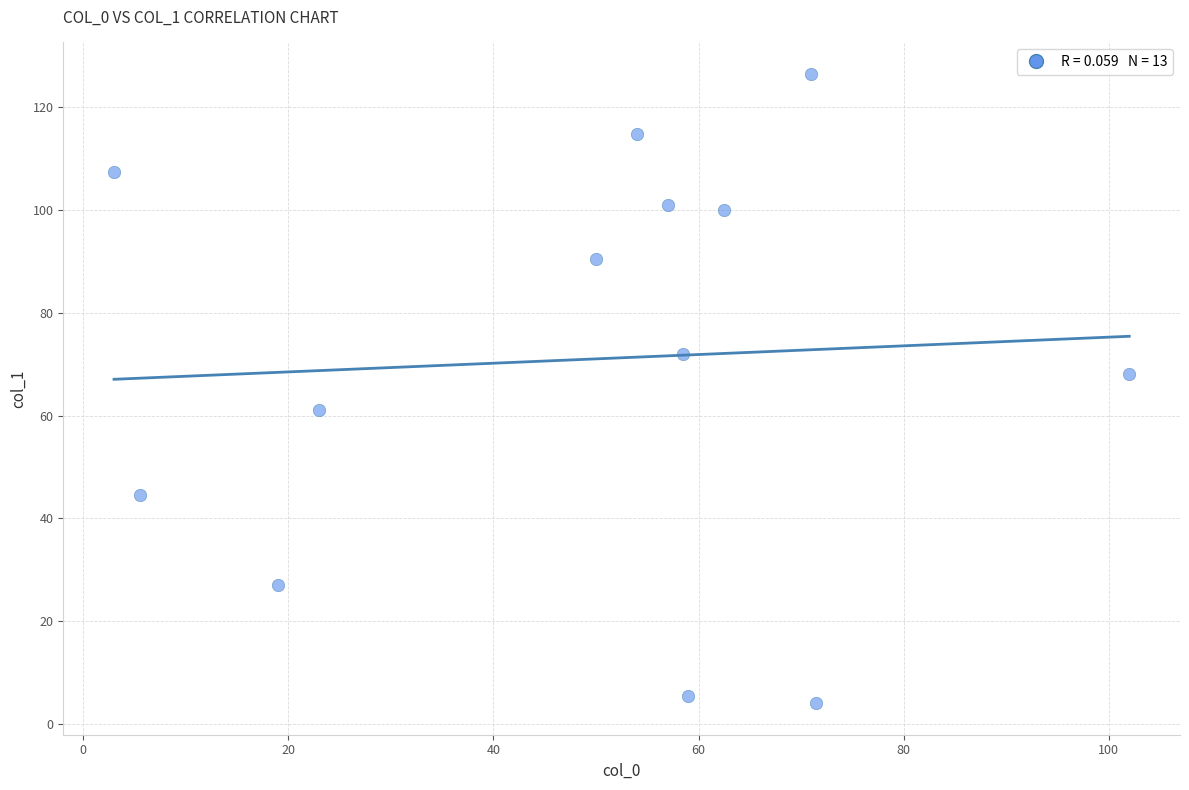

What is the range of Y values (max minus min)?

122.5